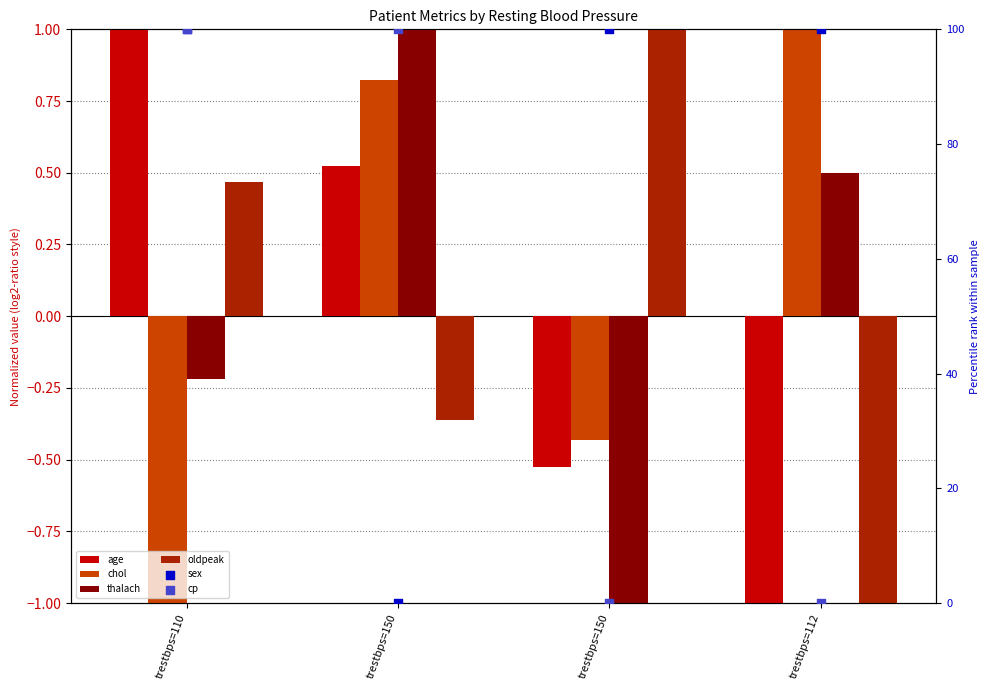

Which series has the largest total across all categories?

sex